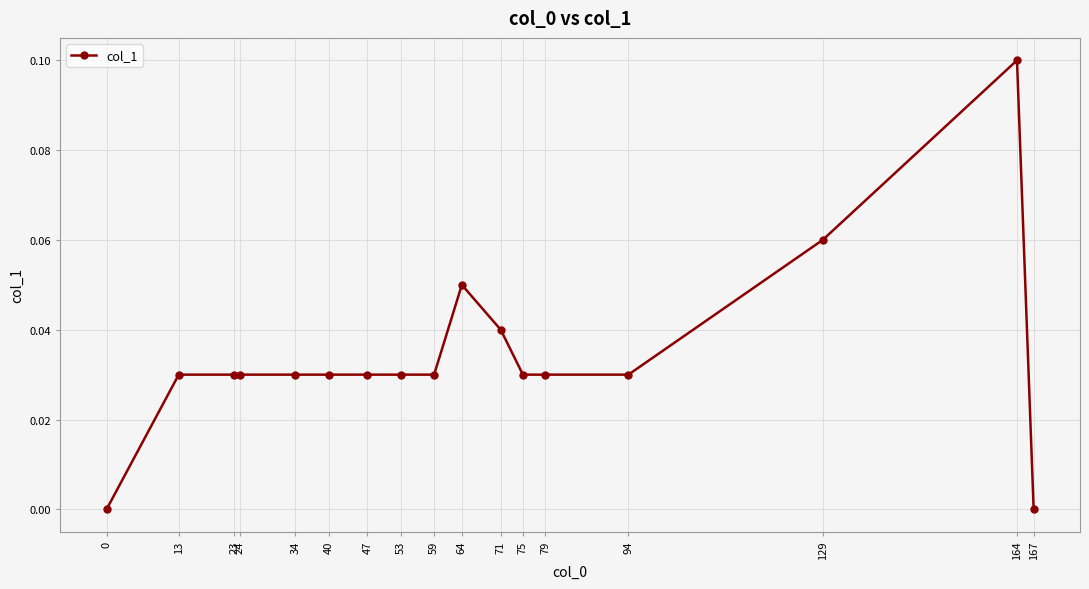

Which label corresponds to the largest value in the chart?

164